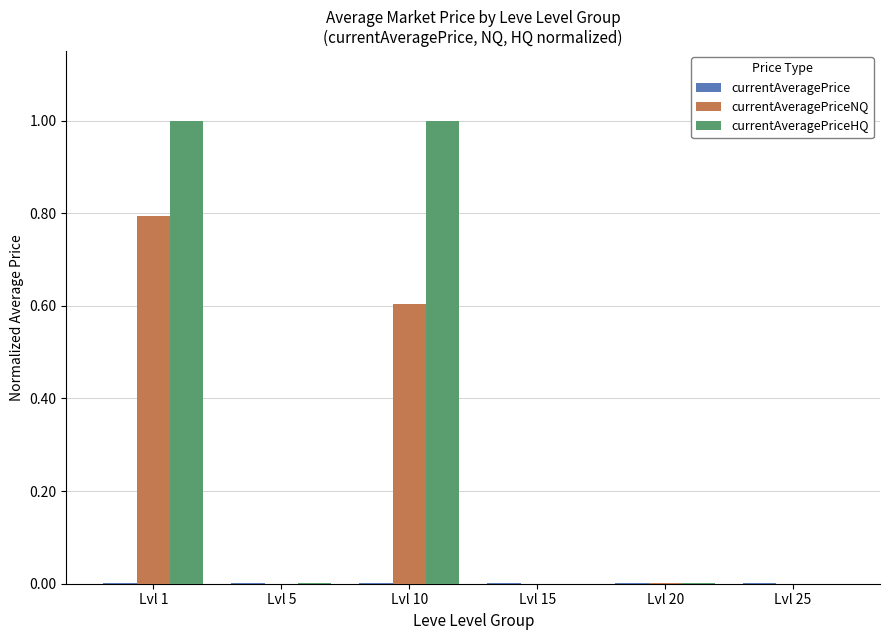

What is the greatest value displayed?

1.0